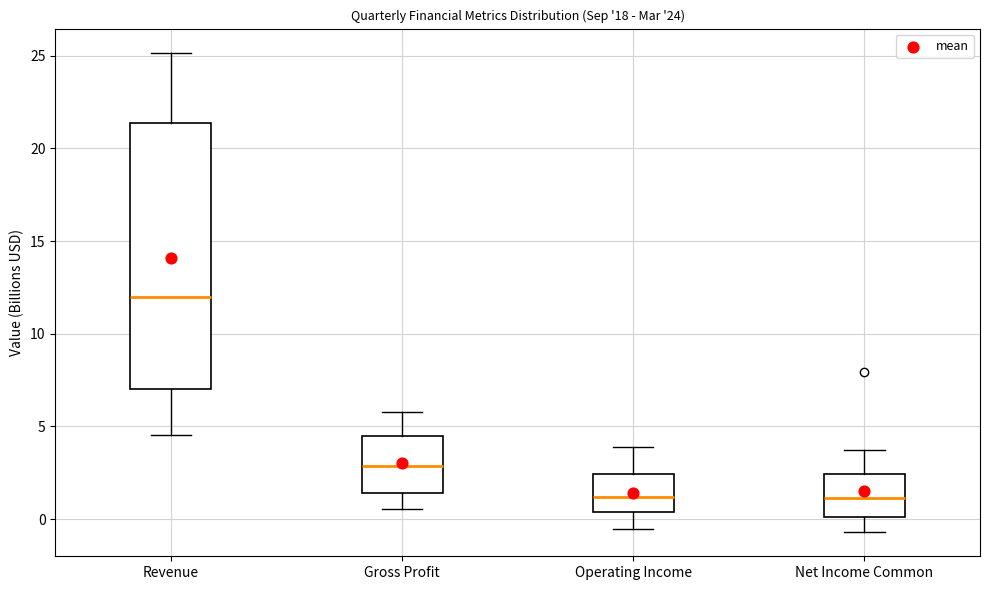

Reading left to right, read every box against the y-axis: the position of its median line, the range the box covers, and the ends of its whiskers. The values are not printed on the chart, so give them approximately, as read against the axis.

Revenue: median 12.0, box 7.0 to 21.5, whiskers 4.5 to 25.0
Gross Profit: median 3.0, box 1.5 to 4.5, whiskers 0.5 to 6.0
Operating Income: median 1.0, box 0.5 to 2.5, whiskers -0.5 to 4.0
Net Income Common: median 1.0, box 0.0 to 2.5, whiskers -0.5 to 3.5